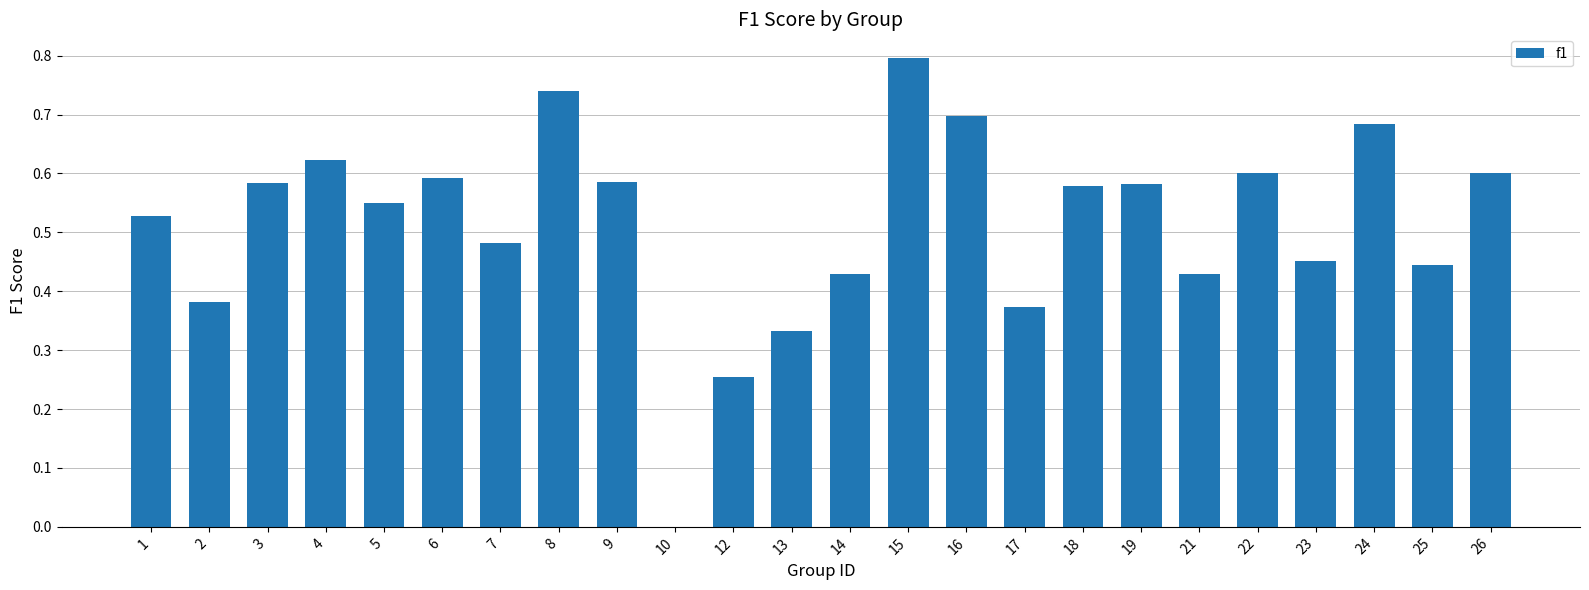

True or false: the data shows 0.6 at 18.

True